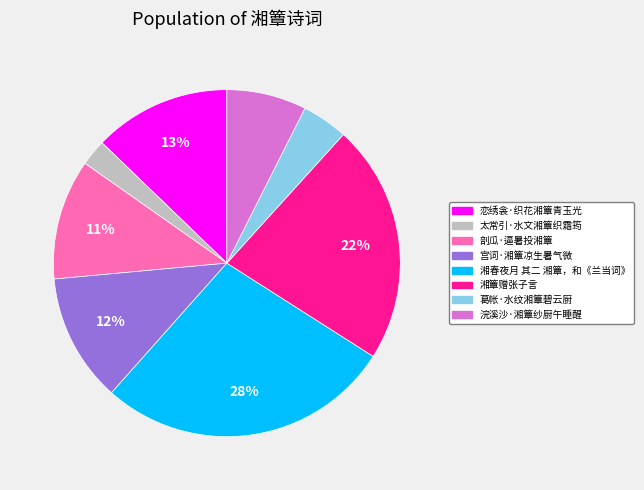

Is the sum of 湘簟赠张子言 and 恋绣衾·织花湘簟青玉光 greater than half?

No